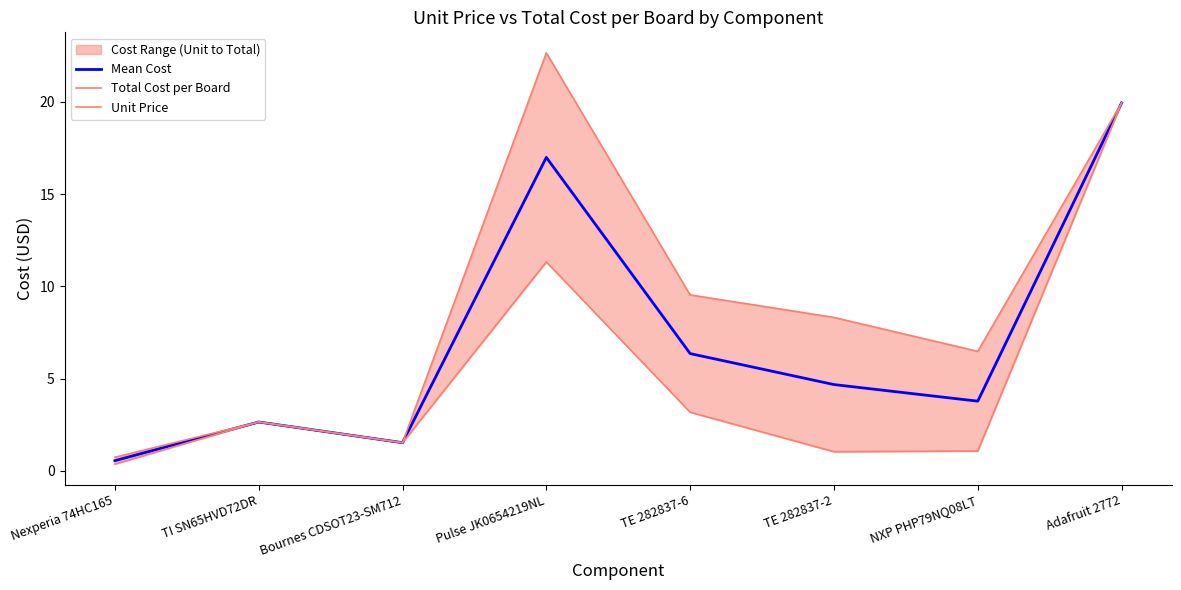

What position from the right is NXP PHP79NQ08LT?

2